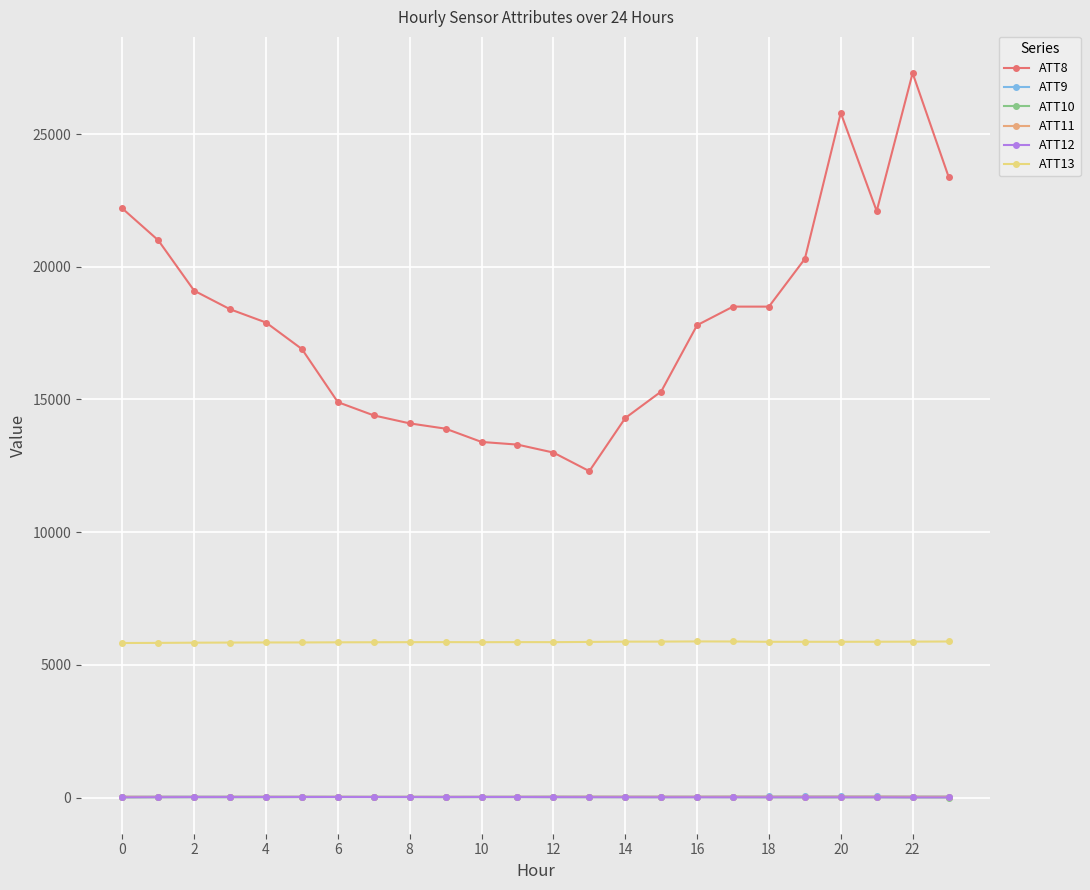

What are all the series names shown in the legend?

ATT8, ATT9, ATT10, ATT11, ATT12, ATT13